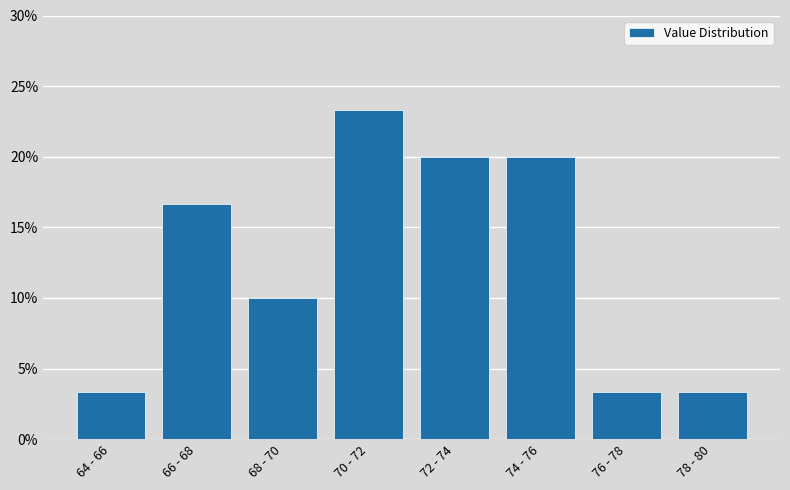

Reading left to right, list all the values displayed in this chart.

3.3	16.7	10.0	23.3	20.0	20.0	3.3	3.3